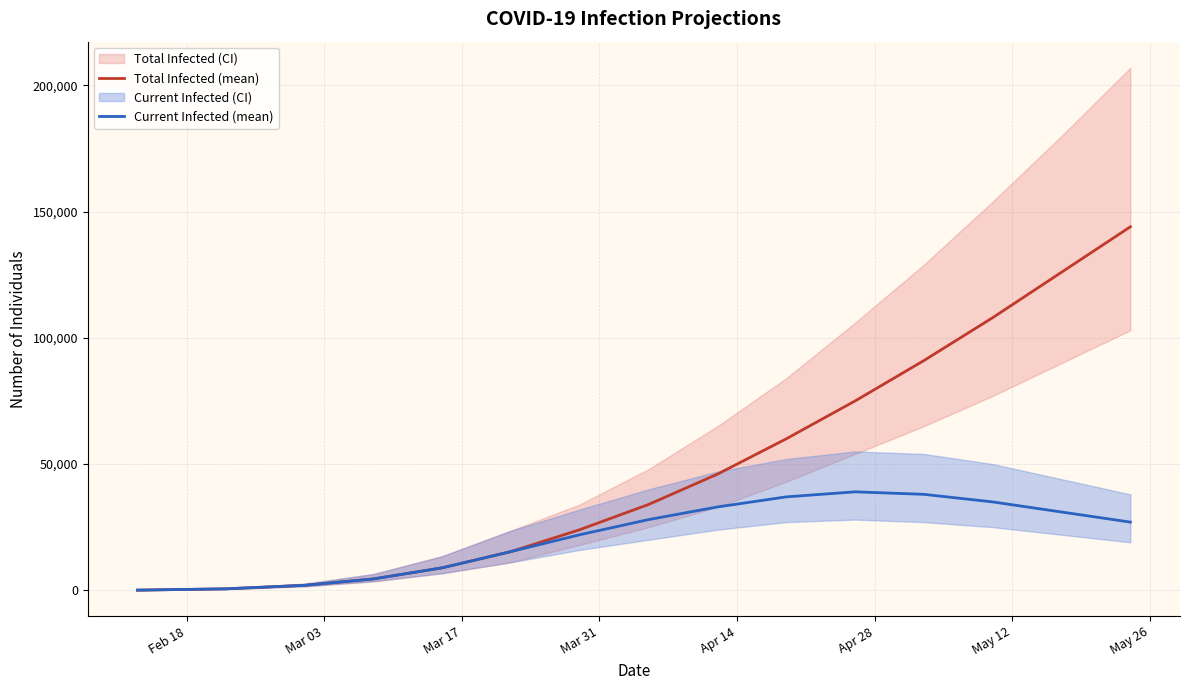

What is the highest value of the Current Infected (mean) series?

39000